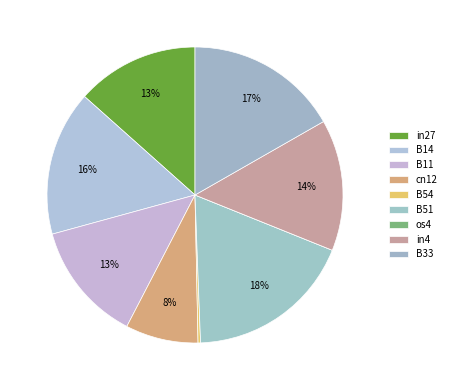

Count the number of slices in the pie.

9